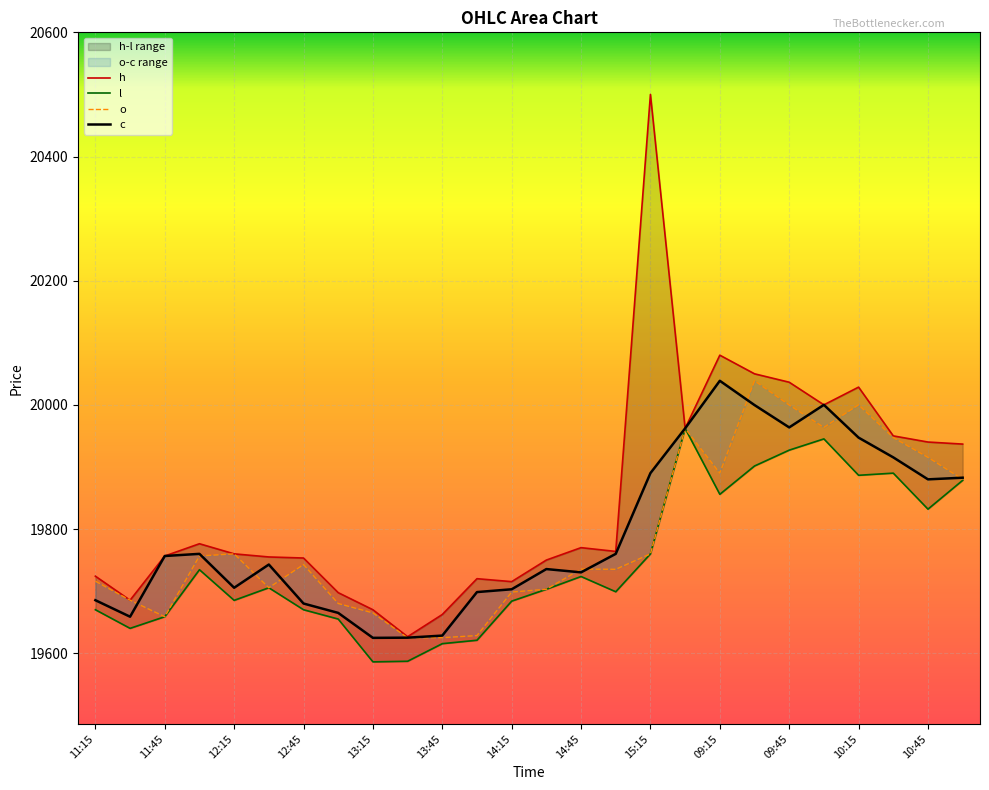

Which series has the largest total across all categories?

h